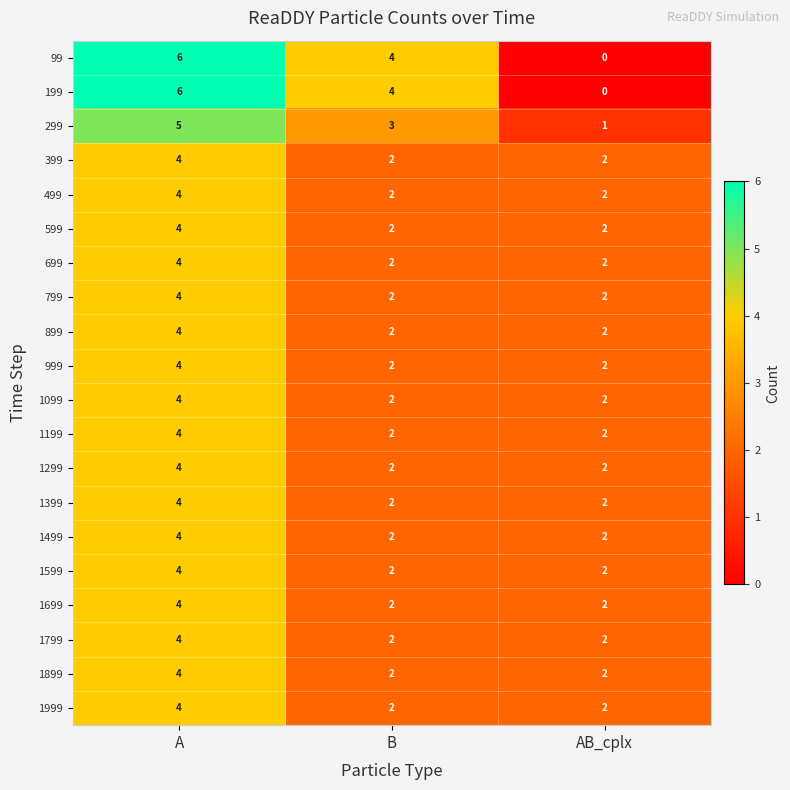

At which category does the chart reach its minimum across all series?

AB_cplx